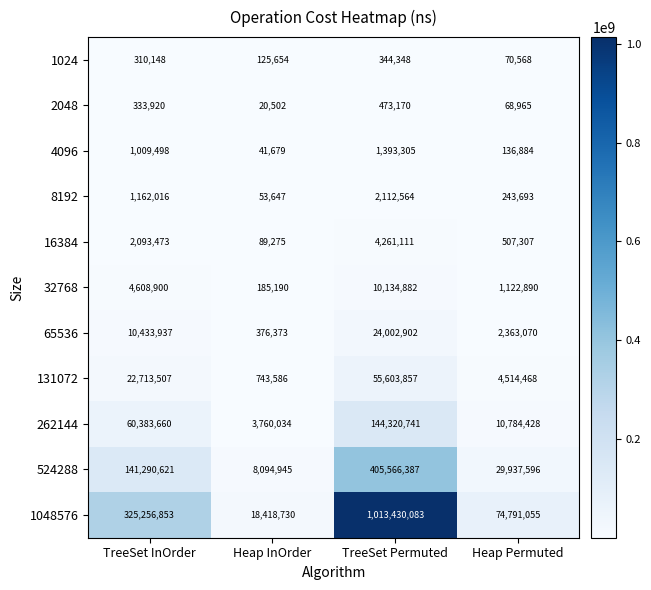

Count the number of categories in the chart.

4